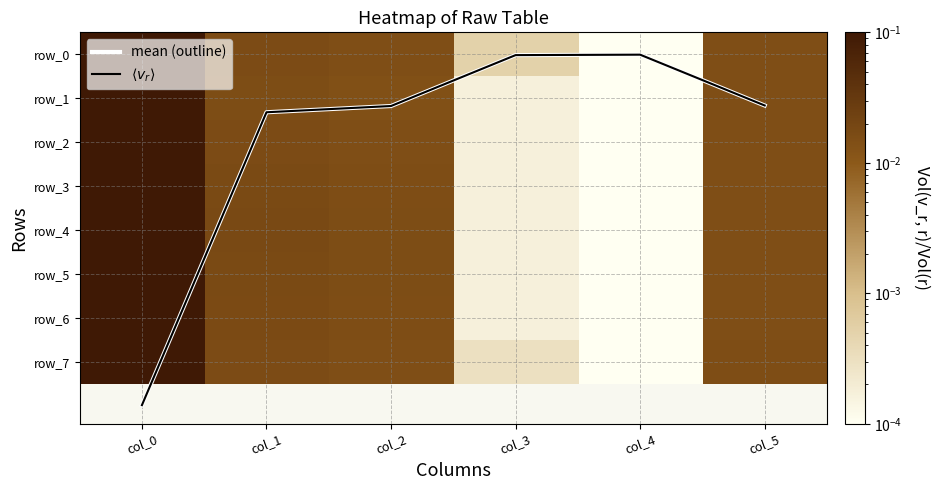

Which category has the highest value across all series?

col_0